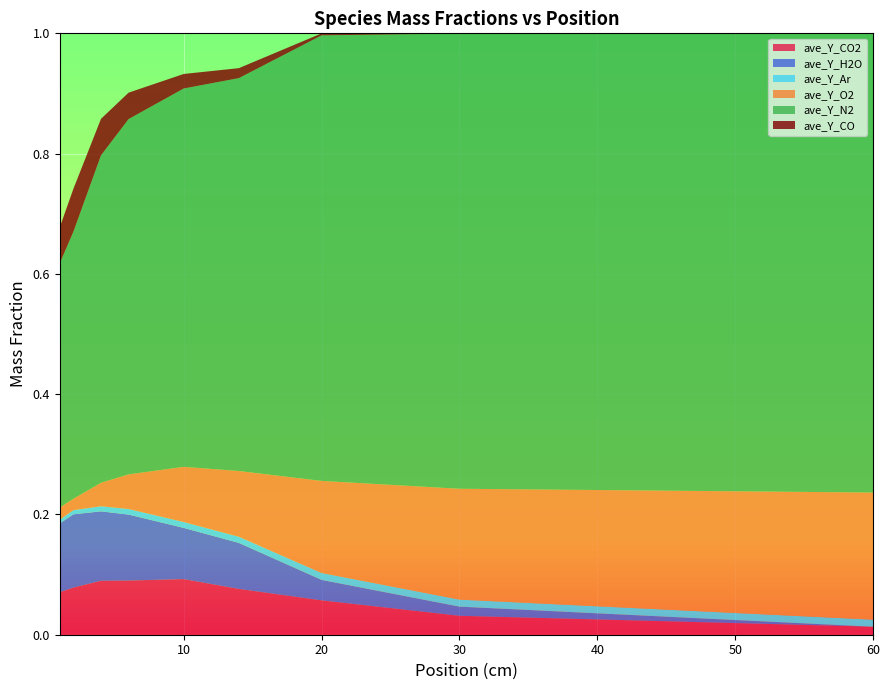

Reading right to left, transcribe all the data shown in this chart.

ave_Y_CO2: 0.0	0.0	0.1	0.1	0.1	0.1	0.1	0.1	0.1
ave_Y_H2O: 0.0	0.0	0.0	0.1	0.1	0.1	0.1	0.1	0.1
ave_Y_Ar: 0.0	0.0	0.0	0.0	0.0	0.0	0.0	0.0	0.0
ave_Y_O2: 0.2	0.2	0.2	0.1	0.1	0.1	0.0	0.0	0.0
ave_Y_N2: 0.8	0.8	0.7	0.7	0.6	0.6	0.5	0.4	0.4
ave_Y_CO: 0.0	0.0	0.0	0.0	0.0	0.0	0.1	0.1	0.1